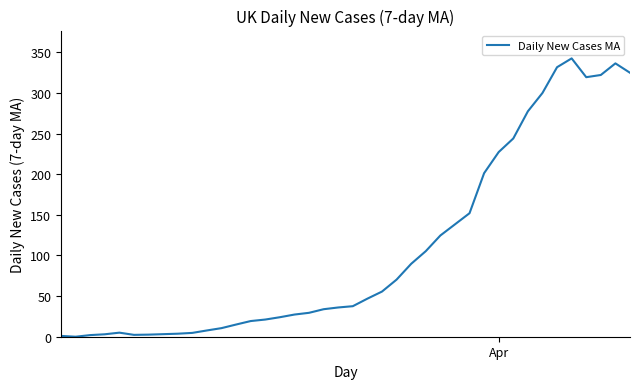

What is the difference between the maximum and minimum values?

342.6